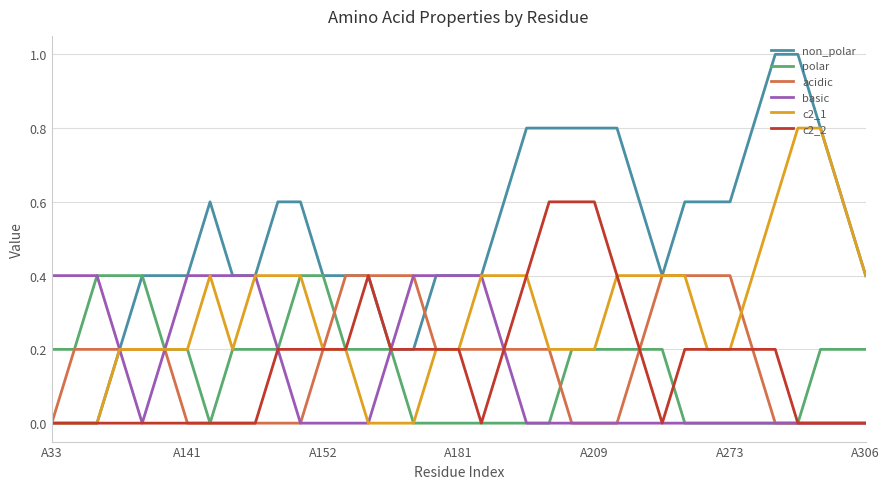

Does the chart display data point markers on the line(s)?

No